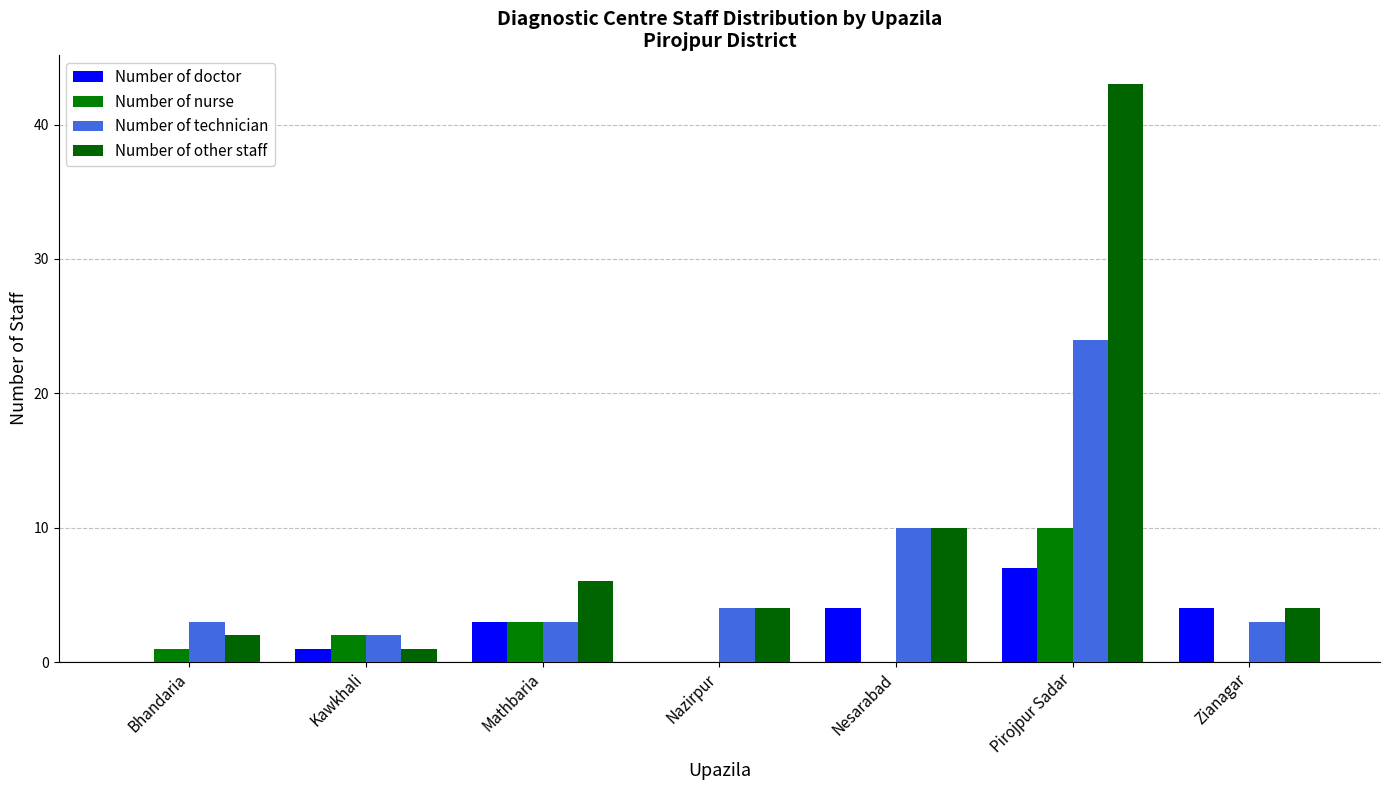

What is the sum of all Number of other staff values?

70